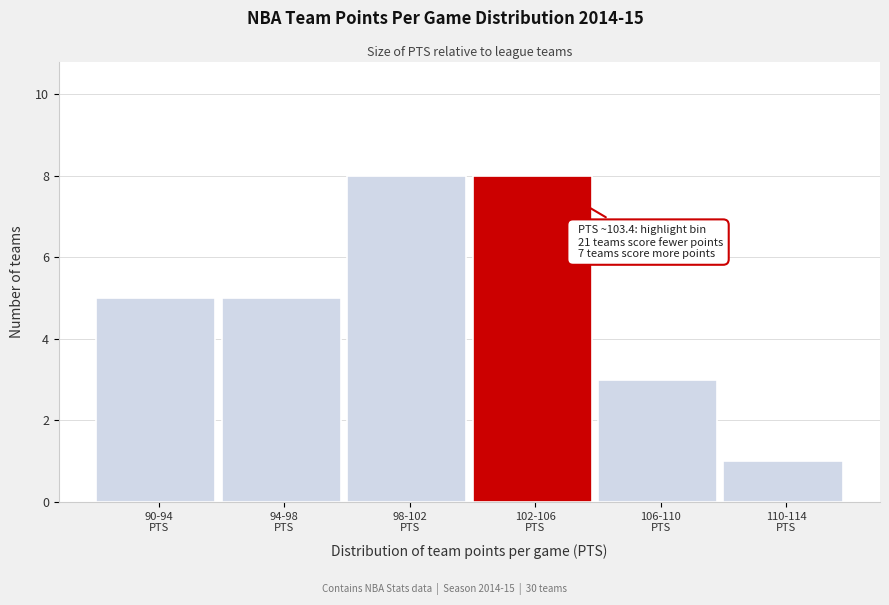

Reading left to right, extract all data points from this chart.

5	5	8	8	3	1